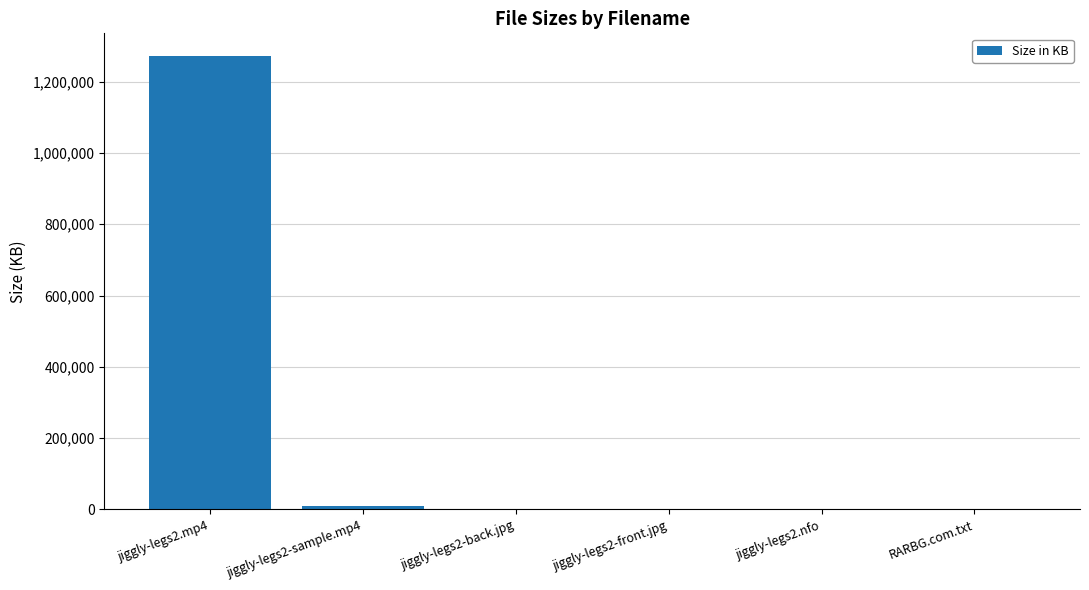

Which has a higher value, jiggly-legs2-sample.mp4 or jiggly-legs2.mp4?

jiggly-legs2.mp4